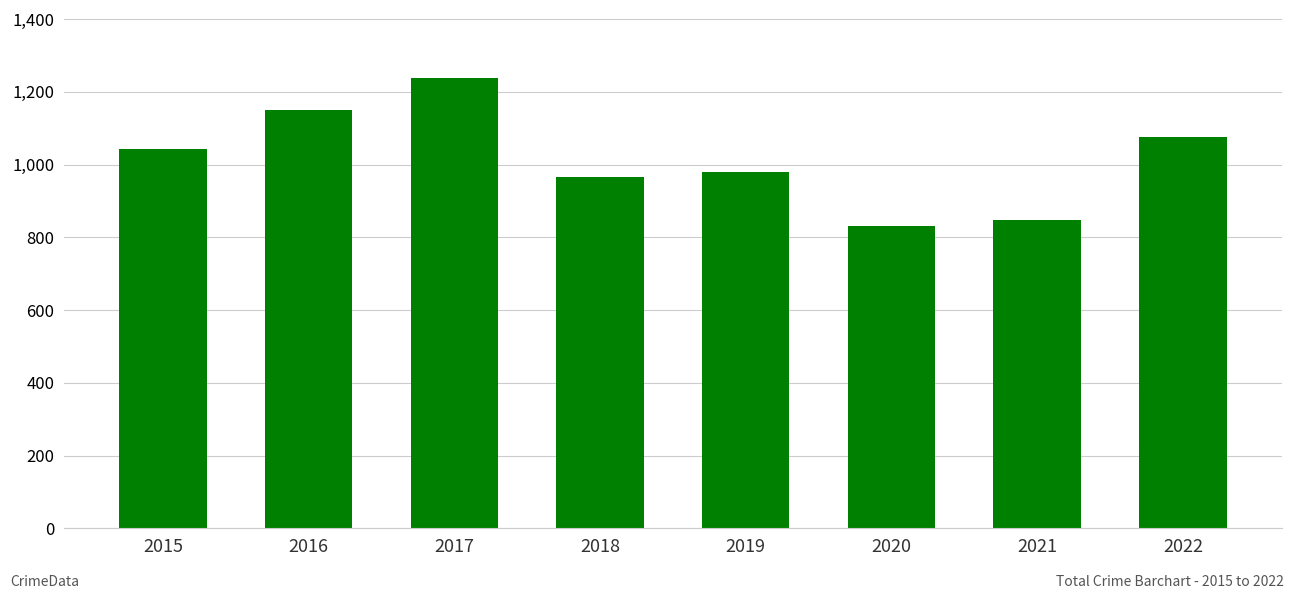

Rank the categories by value from highest to lowest.

2017, 2016, 2022, 2015, 2019, 2018, 2021, 2020